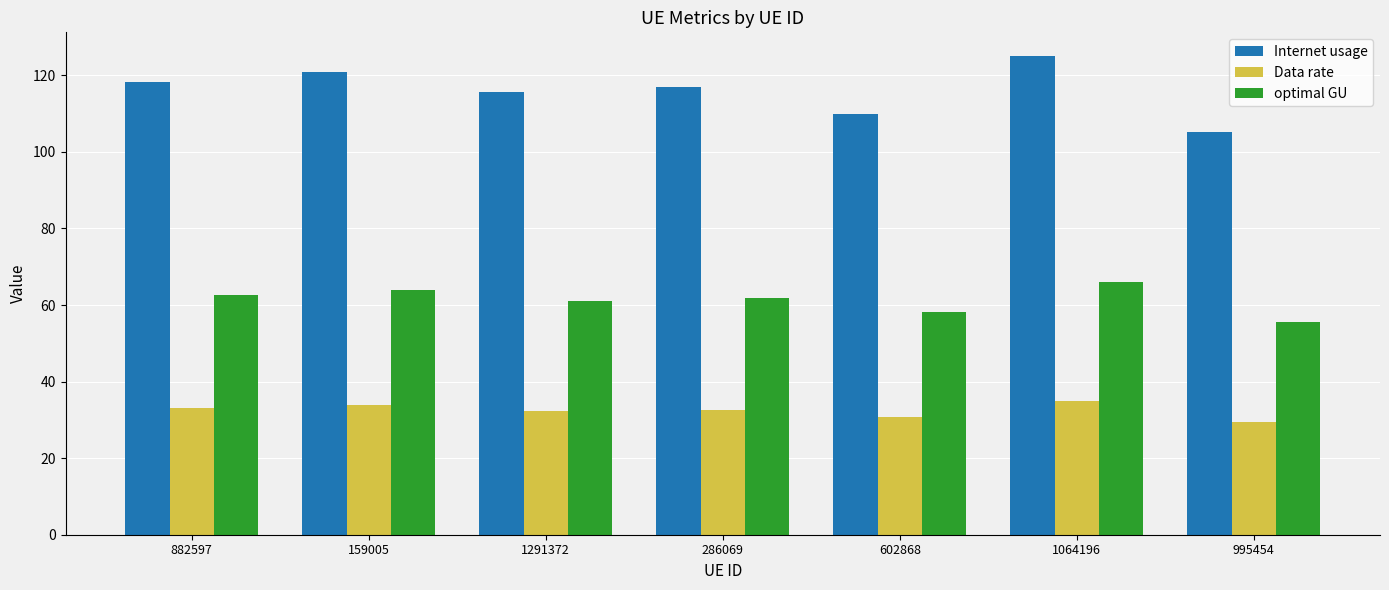

What is the total value across all series at 882597?

213.8